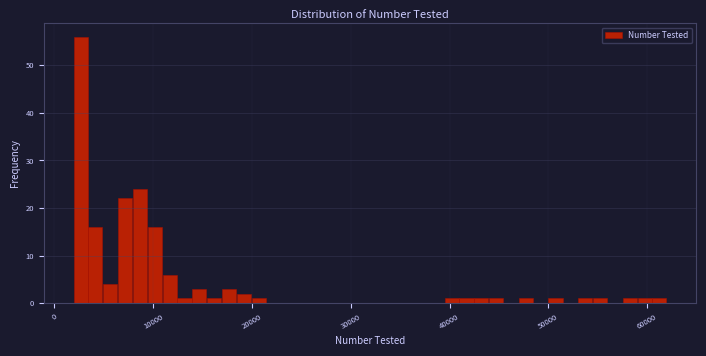

Around what value on the x-axis is the tallest bar? Give the approximate position of its centre, as read against the axis.

3000